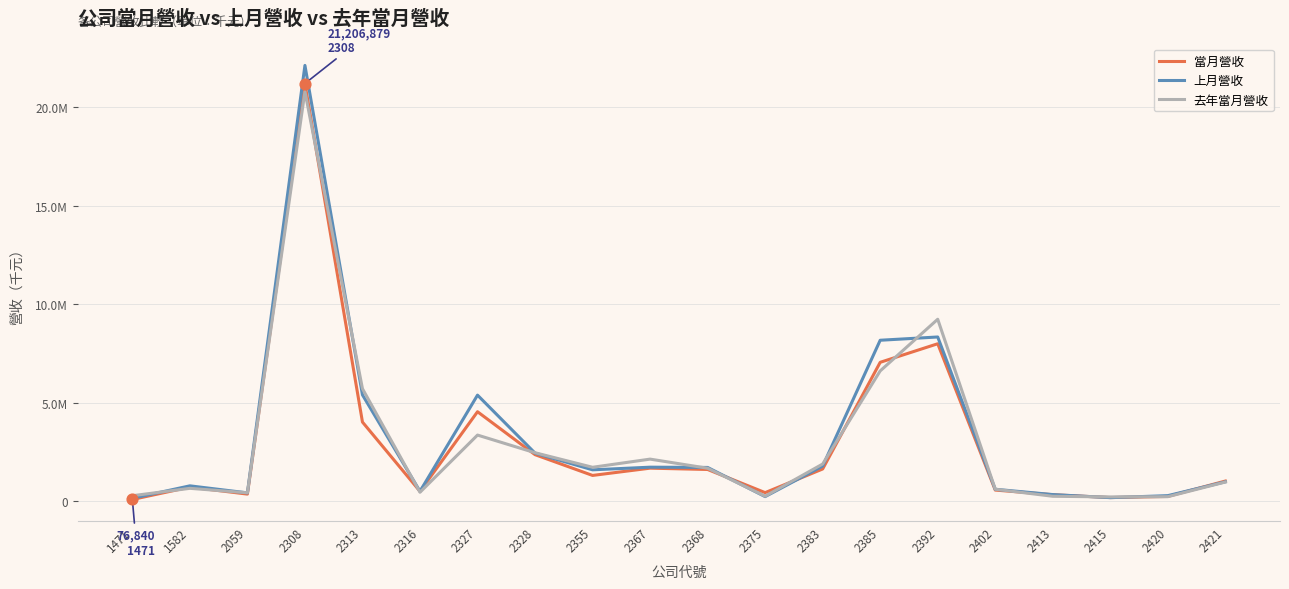

What are all the series names shown in the legend?

當月營收, 上月營收, 去年當月營收